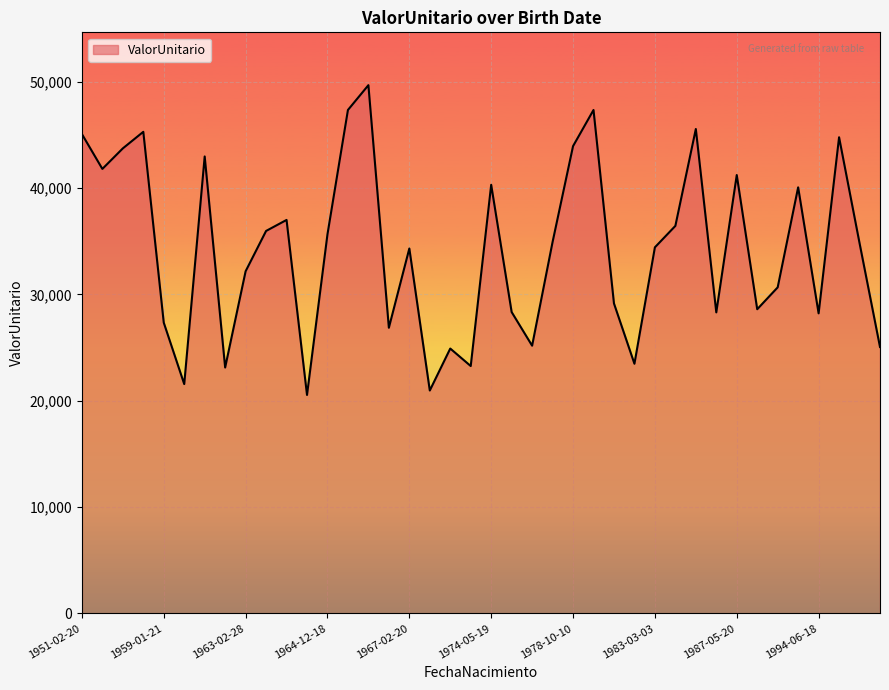

What is the difference between the maximum and minimum values?

29134.2